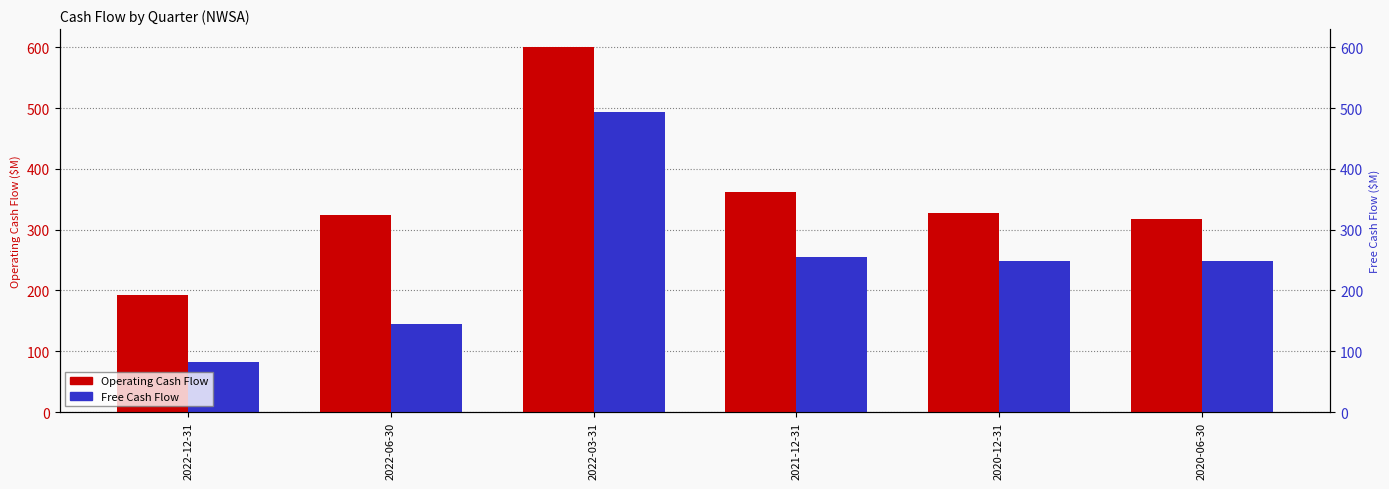

What is the value of the Free Cash Flow bar at the 3rd from the left?

493